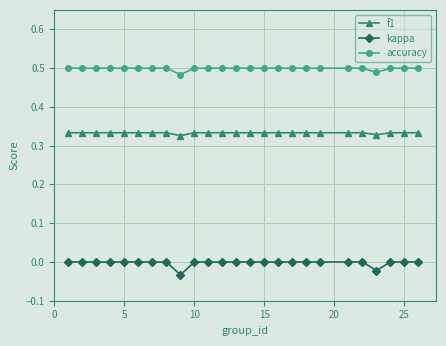

Which series has the largest range (max minus min)?

kappa